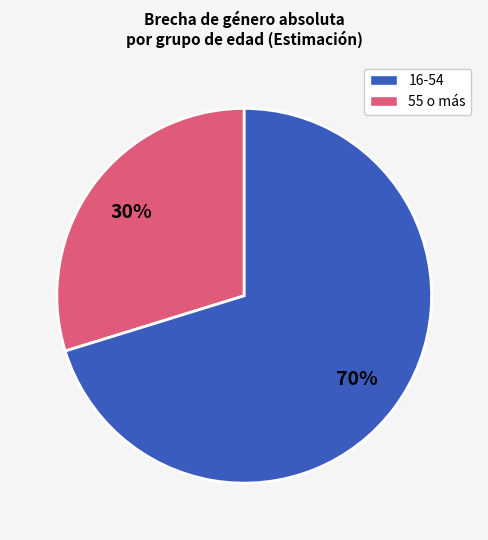

To the nearest percent, what is the difference between the largest and smallest slice percentages?

40%